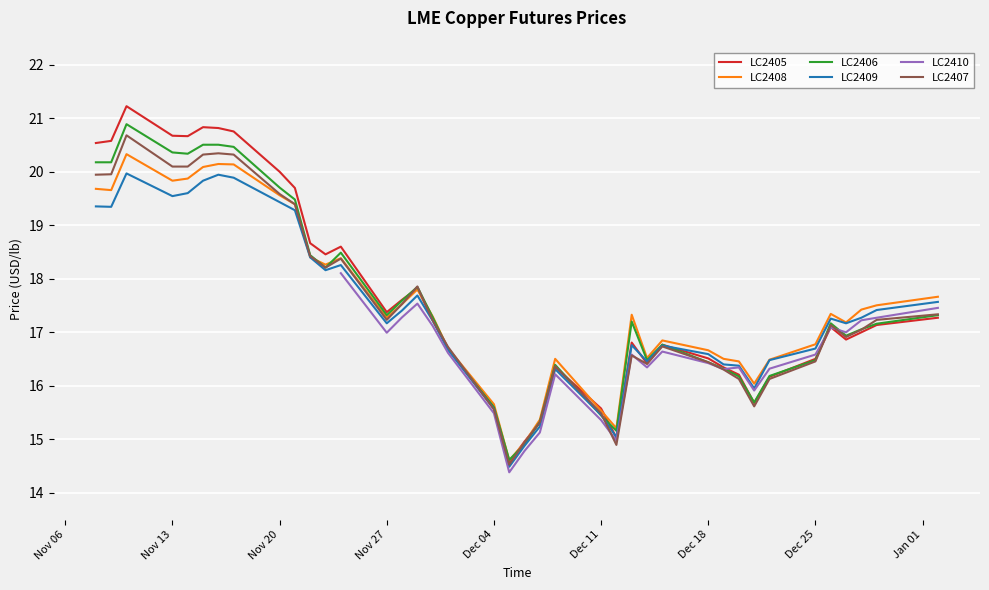

The value of LC2405 at 2023-12-13 is 16.8. True or false?

True